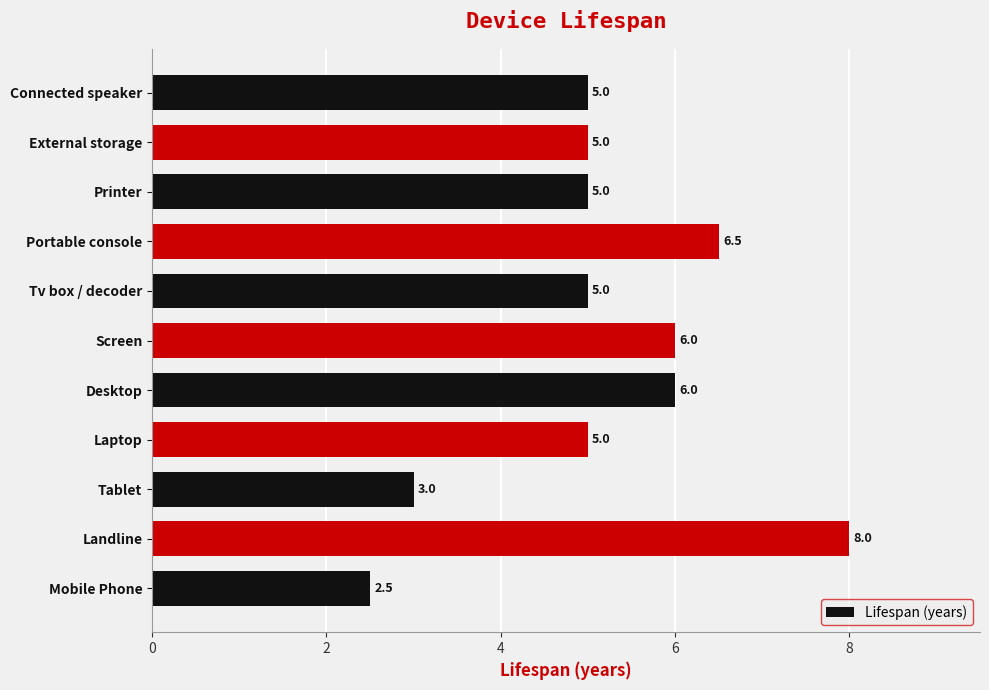

Reading bottom to top, list all the values displayed in this chart.

2.5	8.0	3.0	5.0	6.0	6.0	5.0	6.5	5.0	5.0	5.0